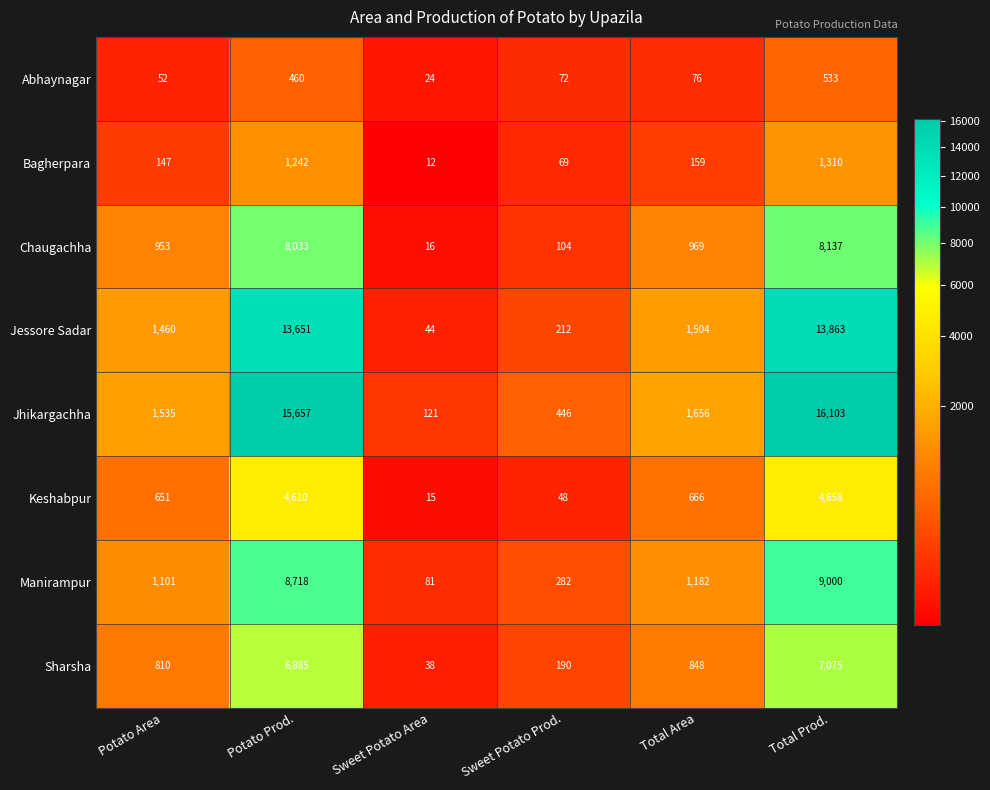

What is the spread (max minus min) of values at Potato Area?

1483